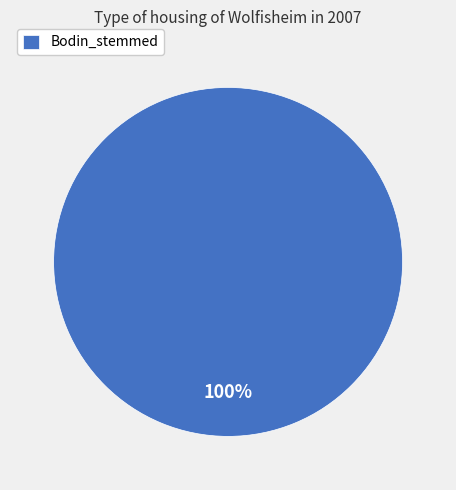

Rank the categories by value from lowest to highest.

Bodin_stemmed